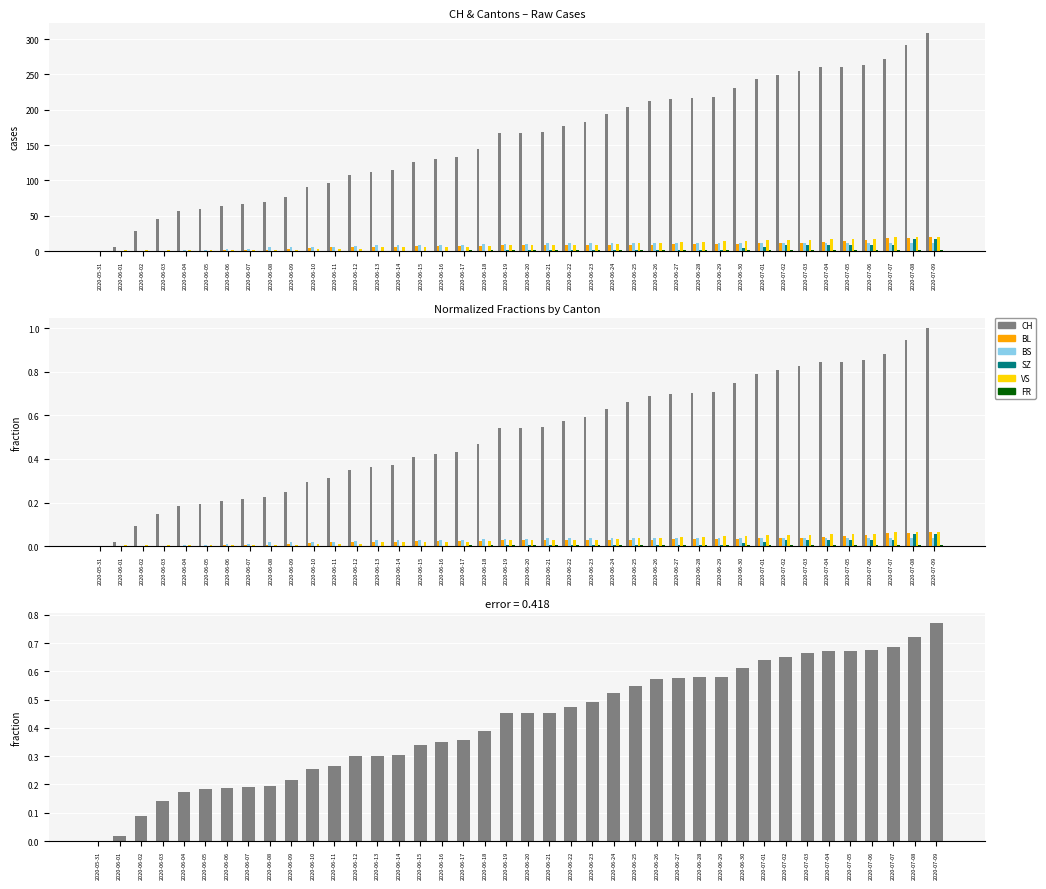

At which label is BS closest to 0?

2020-05-31